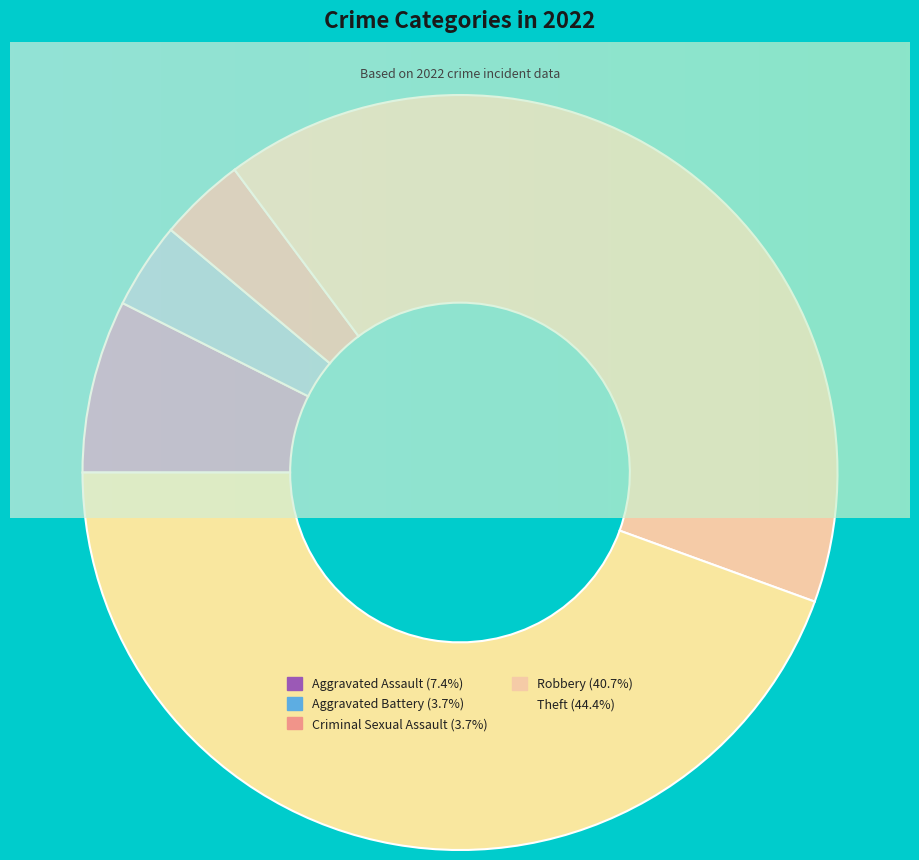

What is the change in value from Aggravated Assault to Aggravated Battery?

-1